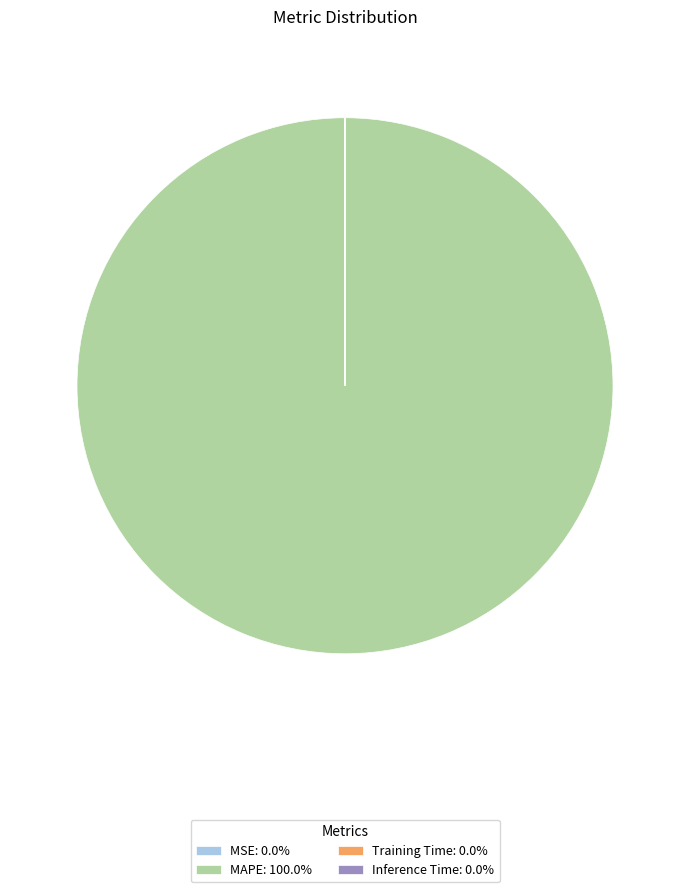

Does any single category account for the majority?

Yes